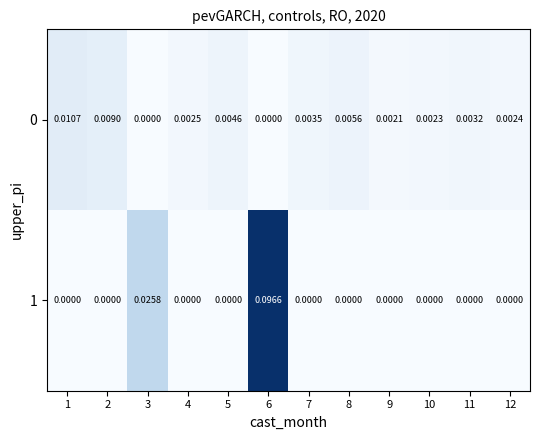

Reading right to left, what are all the values shown in this chart?

0: 12=0.0	11=0.0	10=0.0	9=0.0	8=0.0	7=0.0	6=0.0	5=0.0	4=0.0	3=0.0	2=0.0	1=0.0
1: 12=0.0	11=0.0	10=0.0	9=0.0	8=0.0	7=0.0	6=0.1	5=0.0	4=0.0	3=0.0	2=0.0	1=0.0